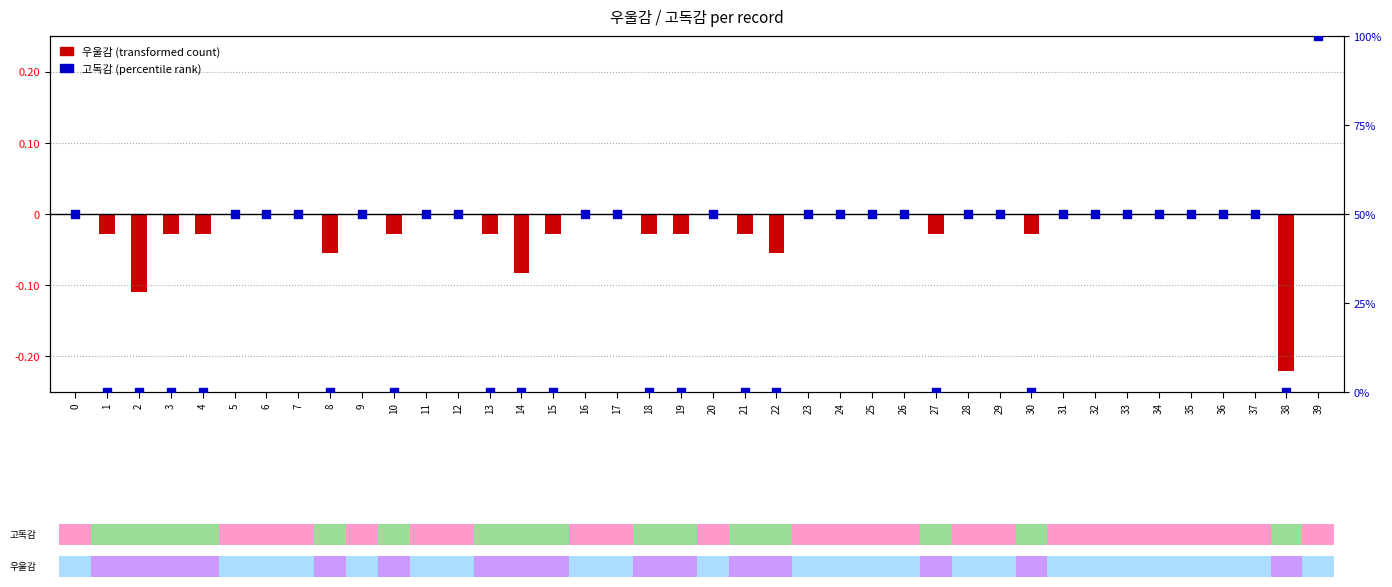

Which has a higher value, 4 or 38?

4